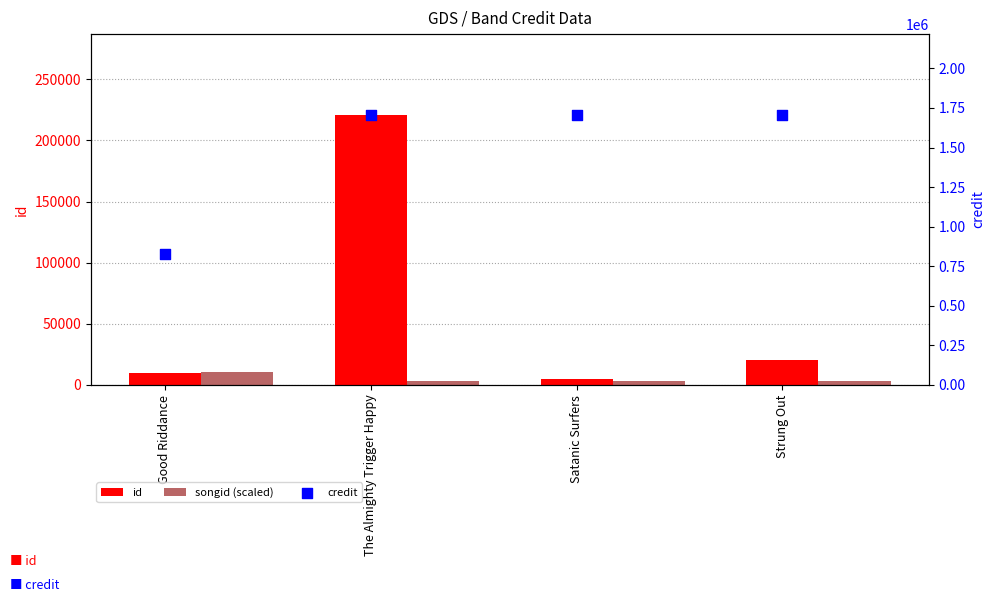

What are all the series names shown in the legend?

id, songid (scaled), credit